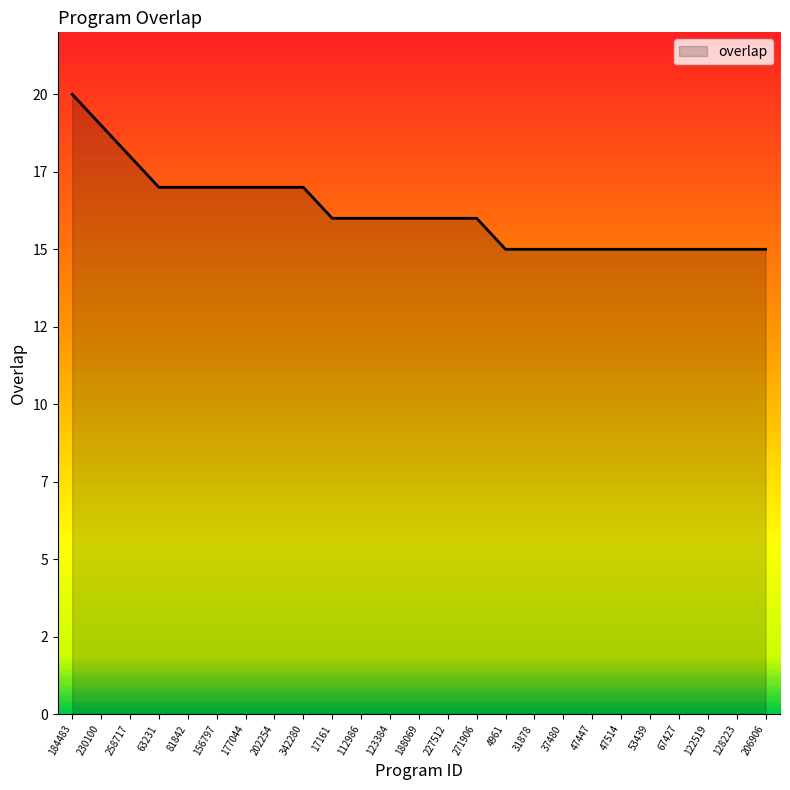

Does the chart have visible grid lines?

No